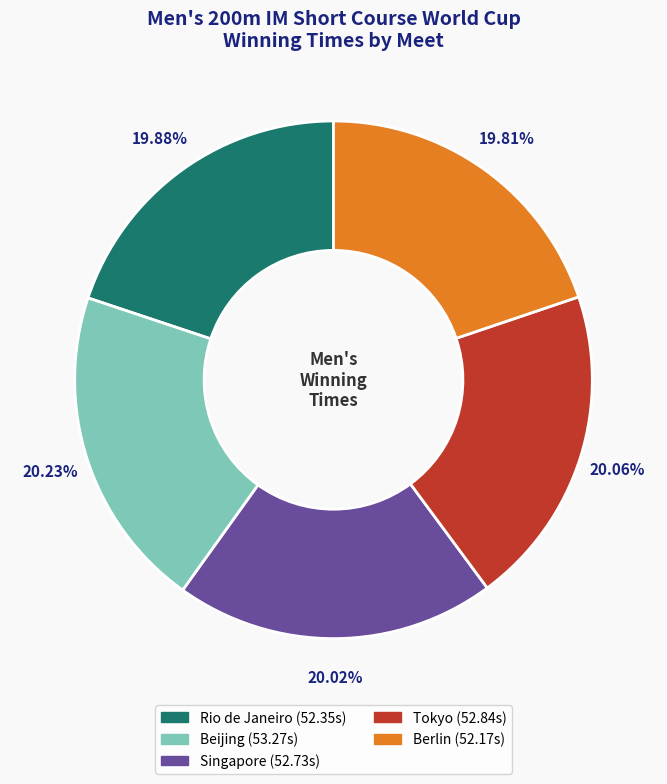

What percentage do Singapore and Berlin together represent?

39.8%